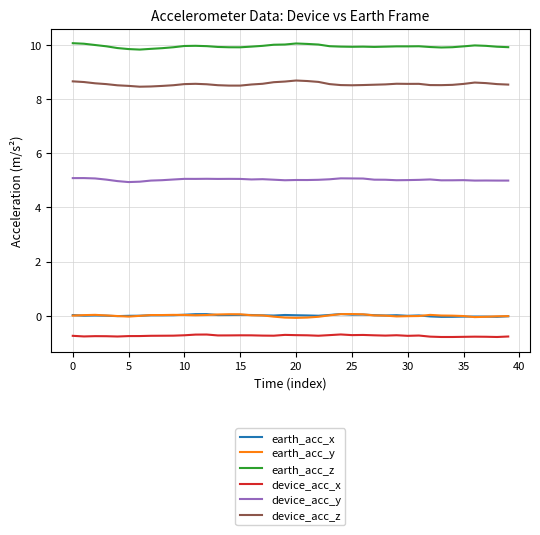

What are all the series names shown in the legend?

earth_acc_x, earth_acc_y, earth_acc_z, device_acc_x, device_acc_y, device_acc_z